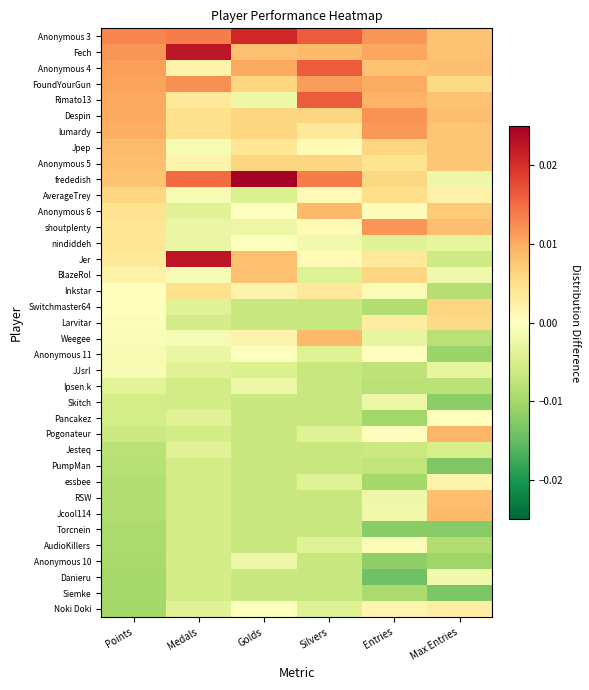

At which category is the sum across all series the highest?

Max Entries